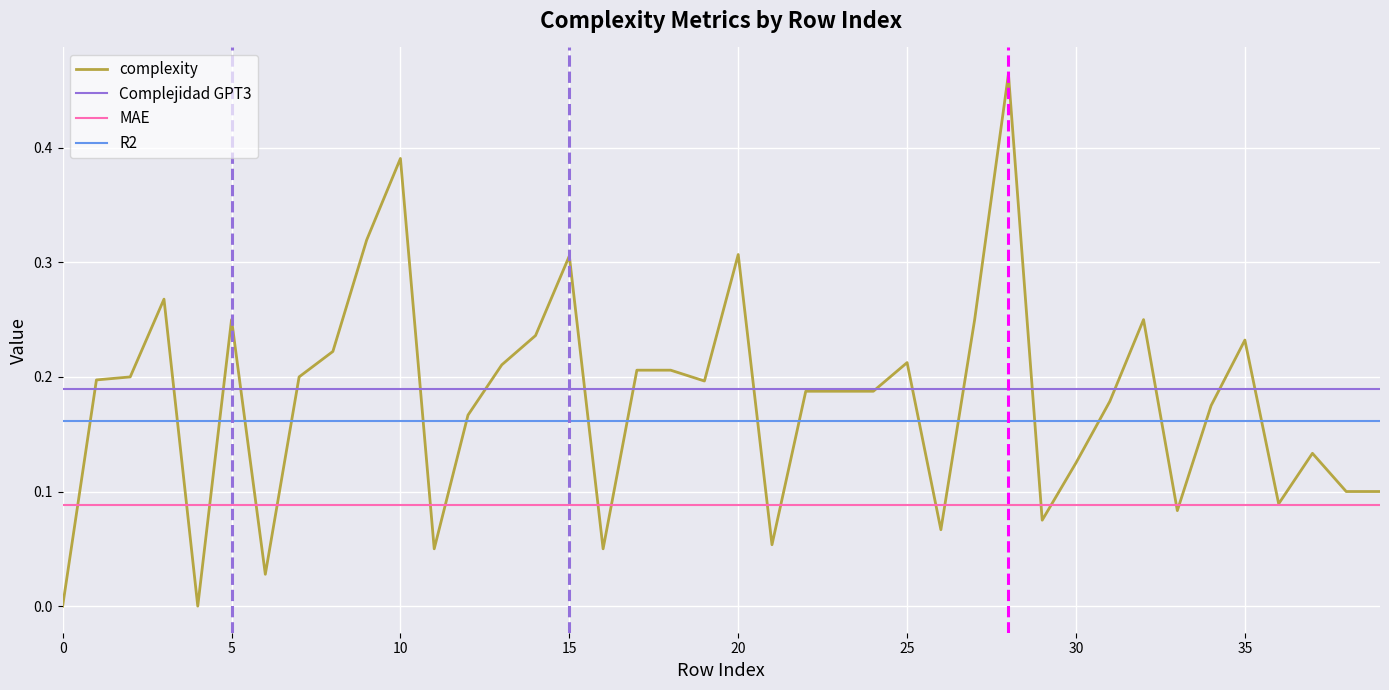

How many times do complexity and Complejidad GPT3 cross each other?

18